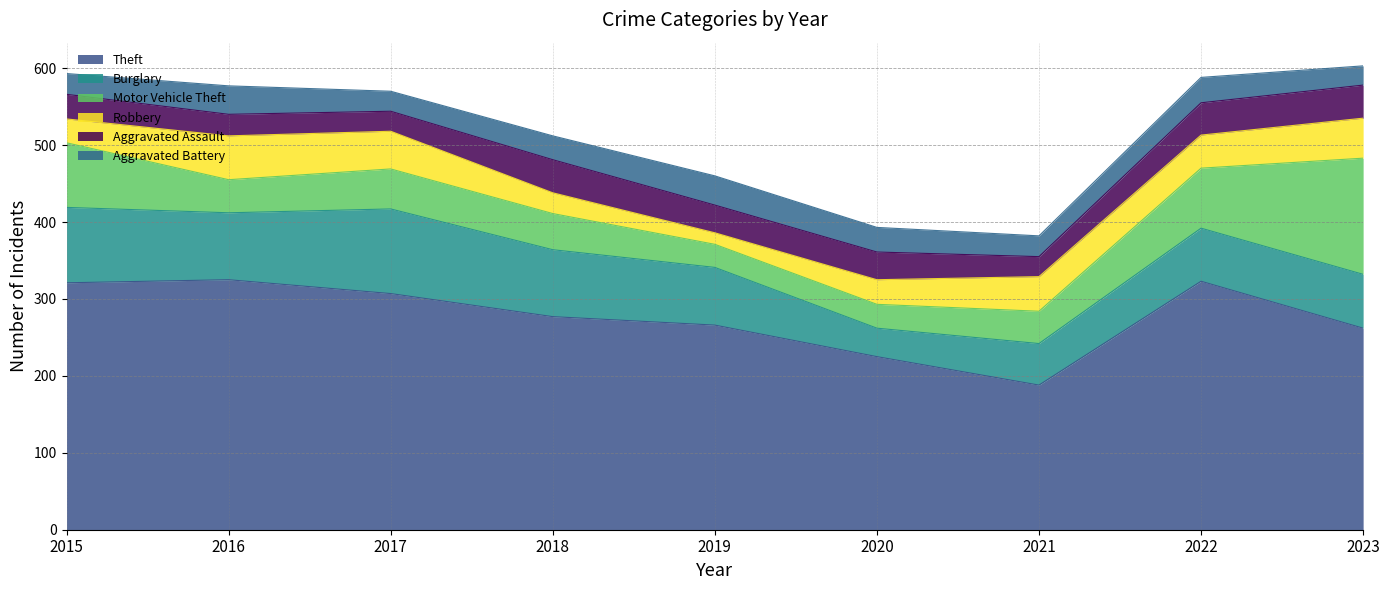

List the series in order of their peak value, lowest first.

Aggravated Battery, Aggravated Assault, Robbery, Burglary, Motor Vehicle Theft, Theft